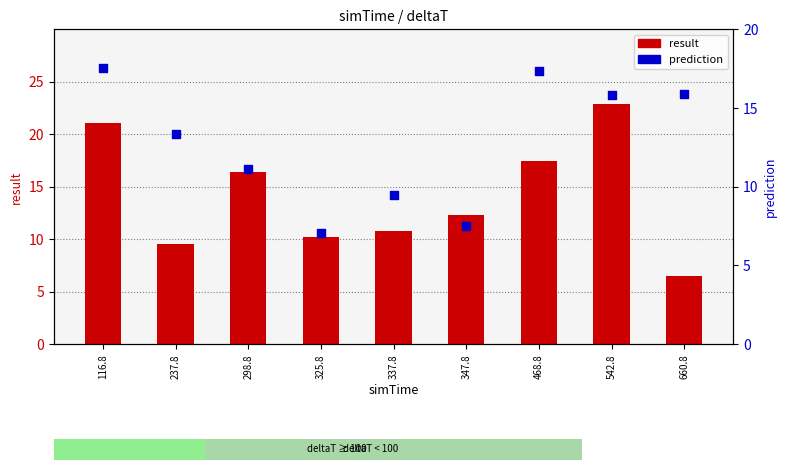

At how many categories does at least one series exceed 7?

9